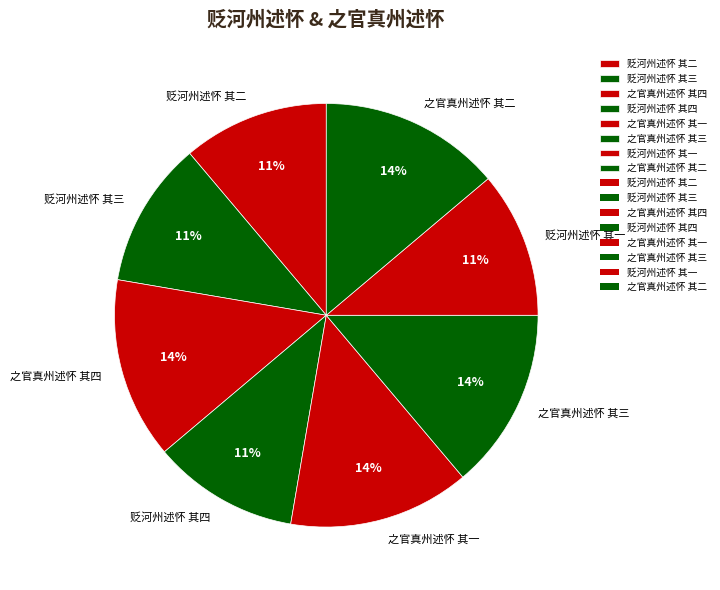

Does any single category account for the majority?

No